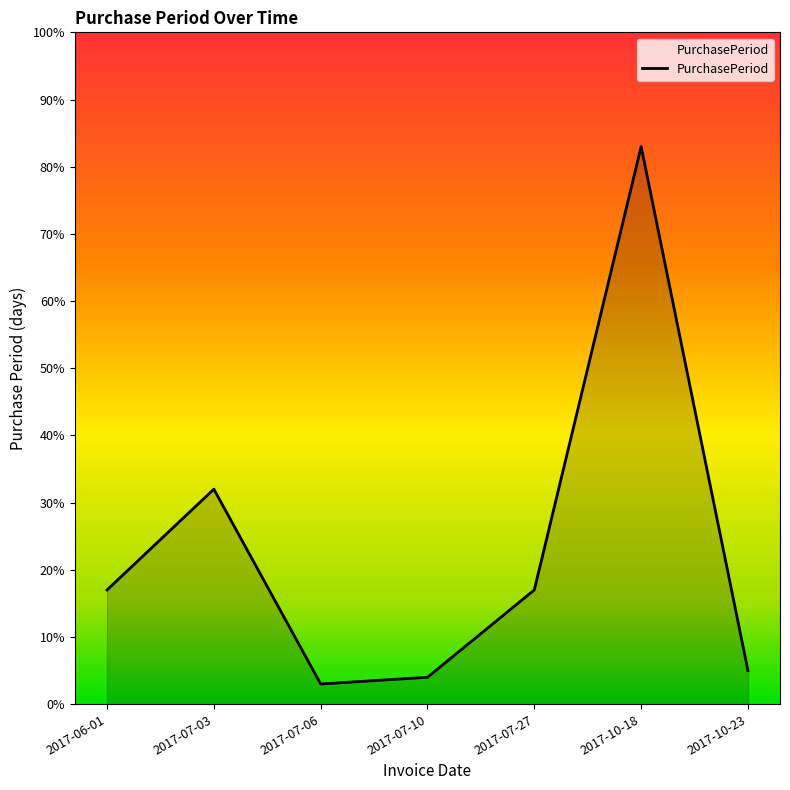

What is the difference between the second highest and minimum values?

29